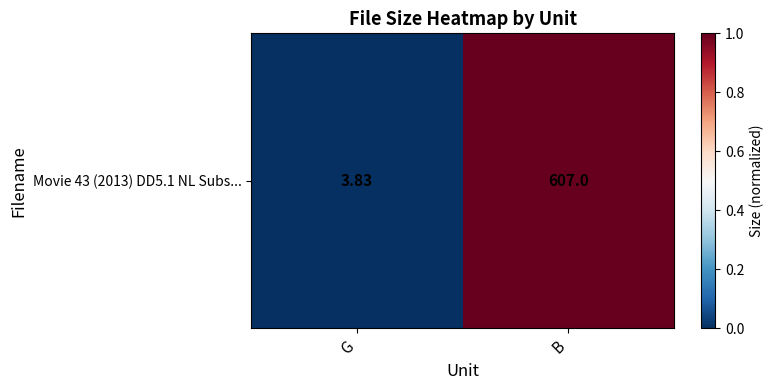

Reading left to right, extract all data points from this chart.

G=0	B=1